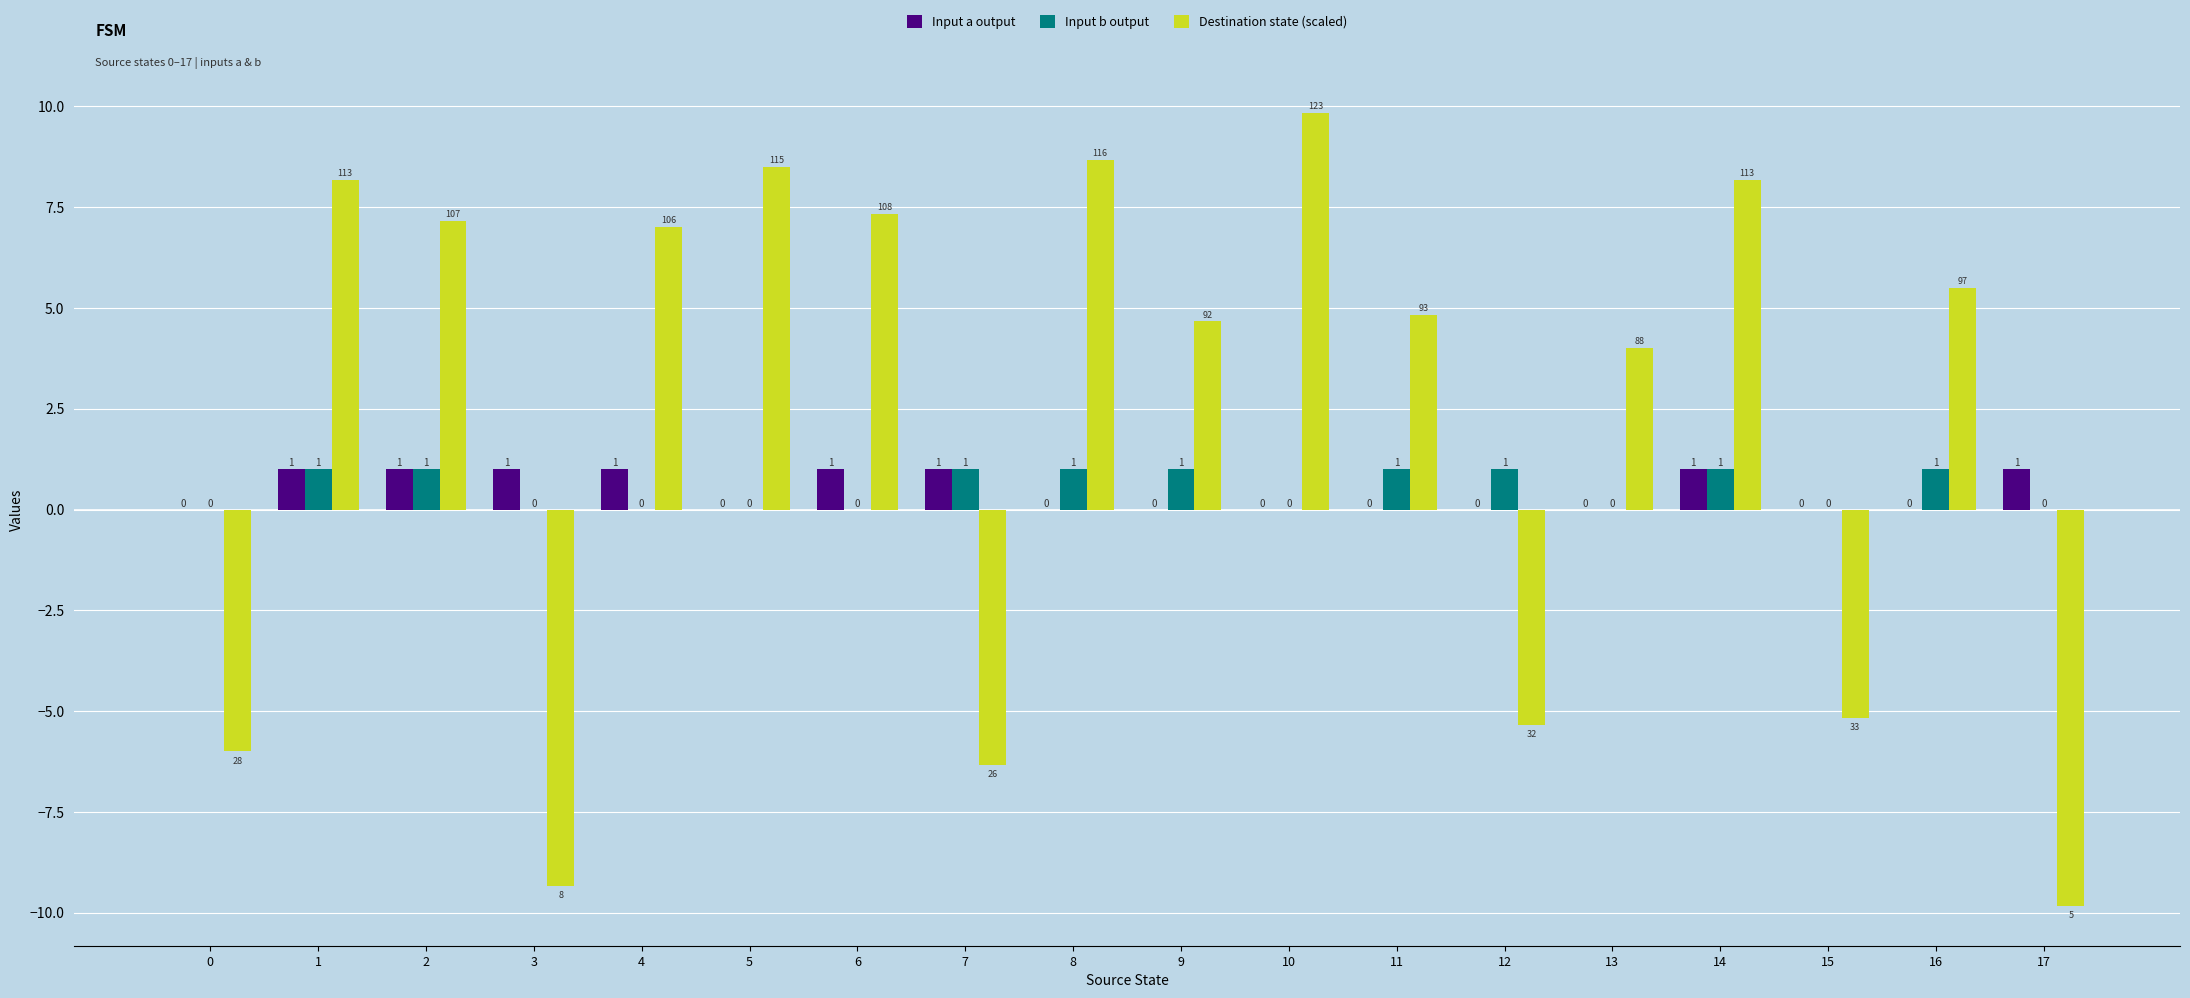

At which label does Destination state (scaled) reach its peak?

10